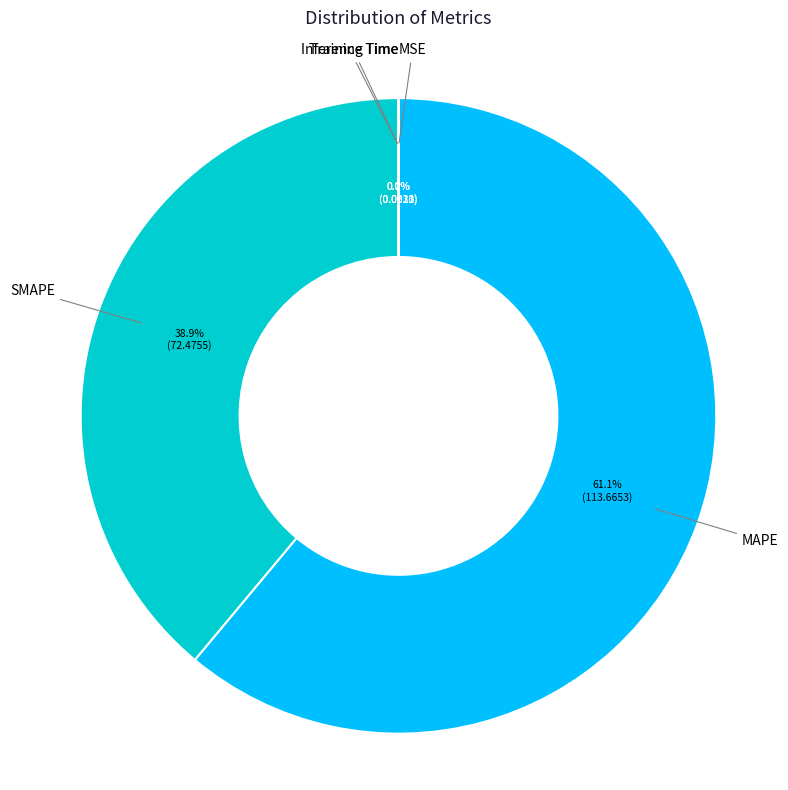

Which category accounts for the majority?

MAPE